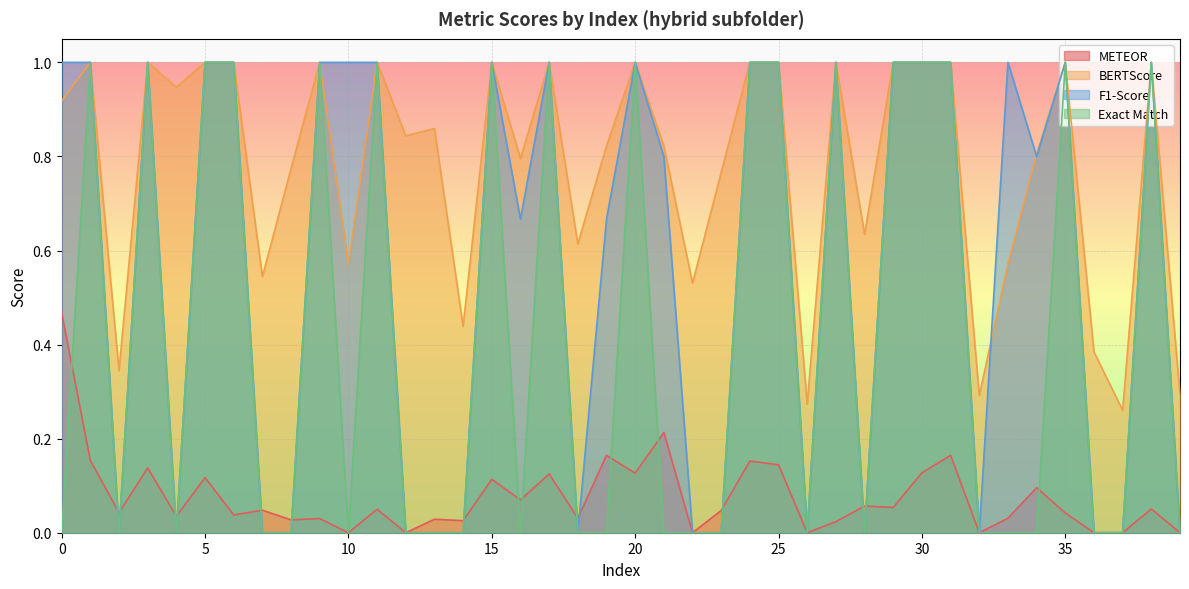

How many values in the METEOR series exceed 0?

32